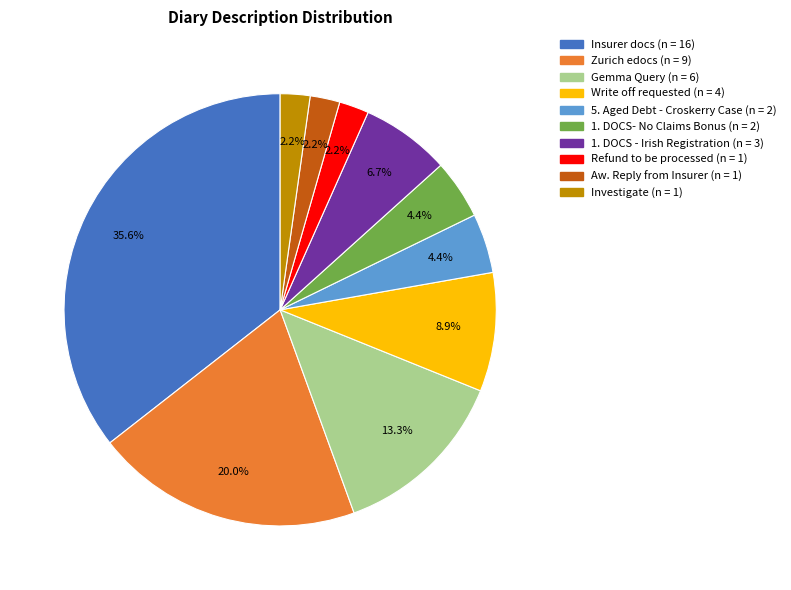

Which category has the biggest portion of the pie?

Insurer docs